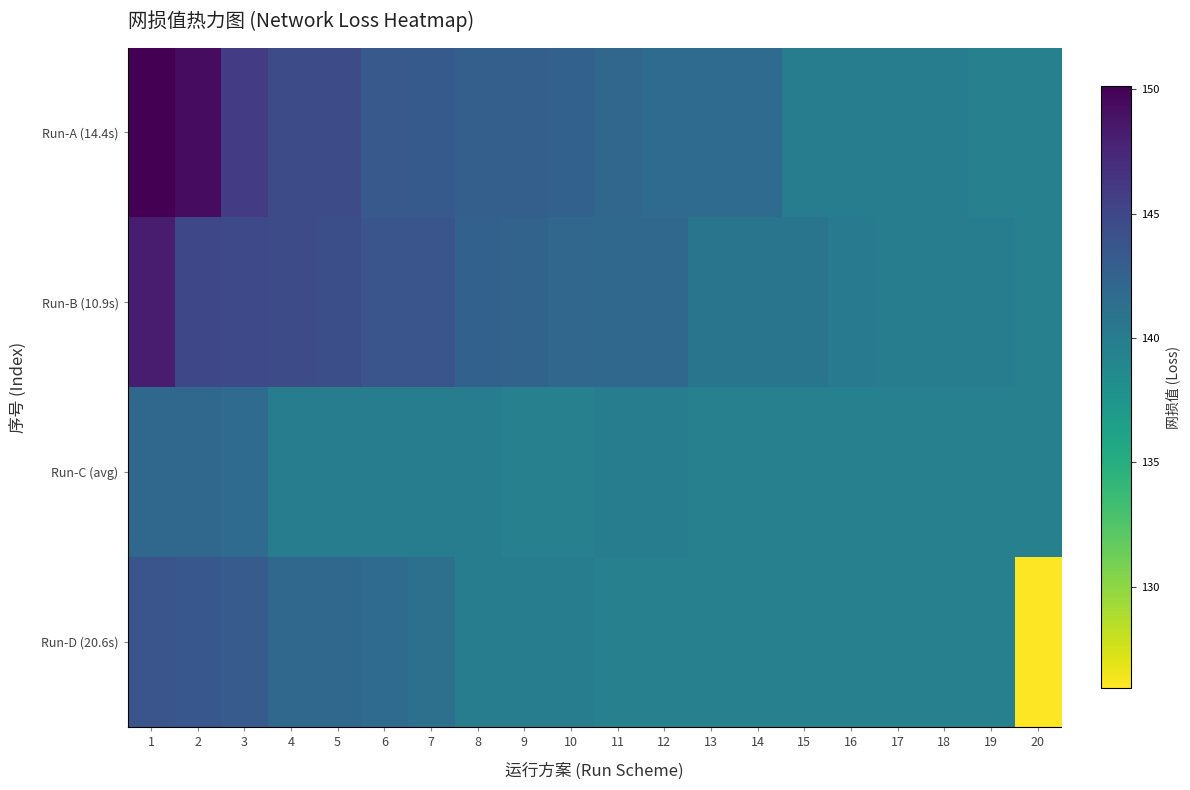

What is the total value across all series at 11?

563.6